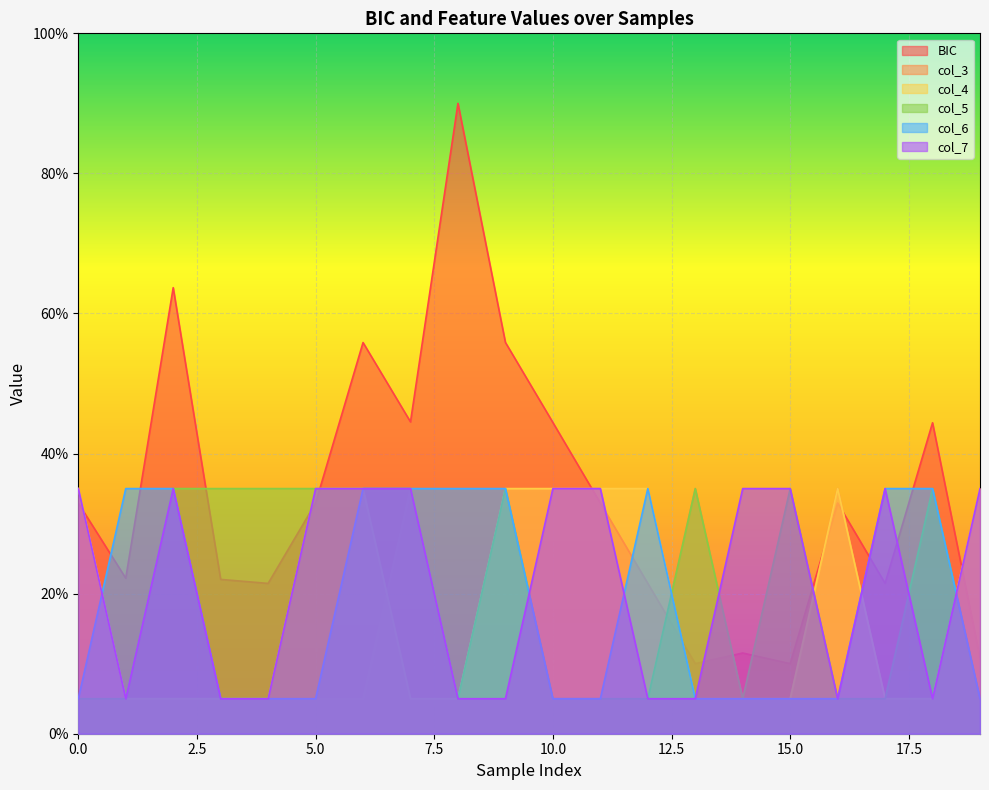

Reading right to left, what are all the values shown in this chart?

BIC: 19=10.8	18=44.4	17=21.5	16=32.9	15=10.0	14=11.5	13=10.0	12=21.5	11=32.9	10=44.4	9=55.9	8=90.0	7=44.5	6=55.9	5=32.9	4=21.5	3=22.0	2=63.7	1=22.2	0=32.9
col_3: 19=35.0	18=5.0	17=5.0	16=35.0	15=5.0	14=5.0	13=35.0	12=5.0	11=35.0	10=35.0	9=5.0	8=5.0	7=35.0	6=5.0	5=5.0	4=5.0	3=5.0	2=5.0	1=5.0	0=5.0
col_4: 19=35.0	18=5.0	17=5.0	16=35.0	15=5.0	14=5.0	13=5.0	12=35.0	11=35.0	10=35.0	9=35.0	8=5.0	7=5.0	6=35.0	5=35.0	4=5.0	3=5.0	2=5.0	1=5.0	0=35.0
col_5: 19=5.0	18=35.0	17=5.0	16=5.0	15=35.0	14=5.0	13=35.0	12=5.0	11=5.0	10=5.0	9=35.0	8=5.0	7=35.0	6=35.0	5=35.0	4=35.0	3=35.0	2=35.0	1=5.0	0=5.0
col_6: 19=5.0	18=35.0	17=35.0	16=5.0	15=5.0	14=5.0	13=5.0	12=35.0	11=5.0	10=5.0	9=35.0	8=35.0	7=35.0	6=35.0	5=5.0	4=5.0	3=5.0	2=35.0	1=35.0	0=5.0
col_7: 19=35.0	18=5.0	17=35.0	16=5.0	15=35.0	14=35.0	13=5.0	12=5.0	11=35.0	10=35.0	9=5.0	8=5.0	7=35.0	6=35.0	5=35.0	4=5.0	3=5.0	2=35.0	1=5.0	0=35.0